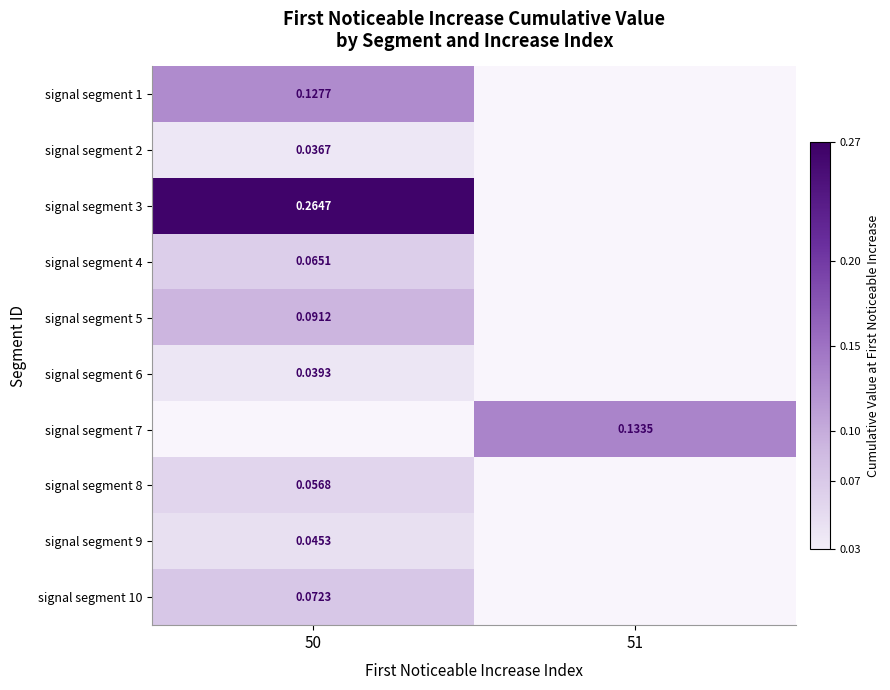

How many distinct data groups are displayed?

10